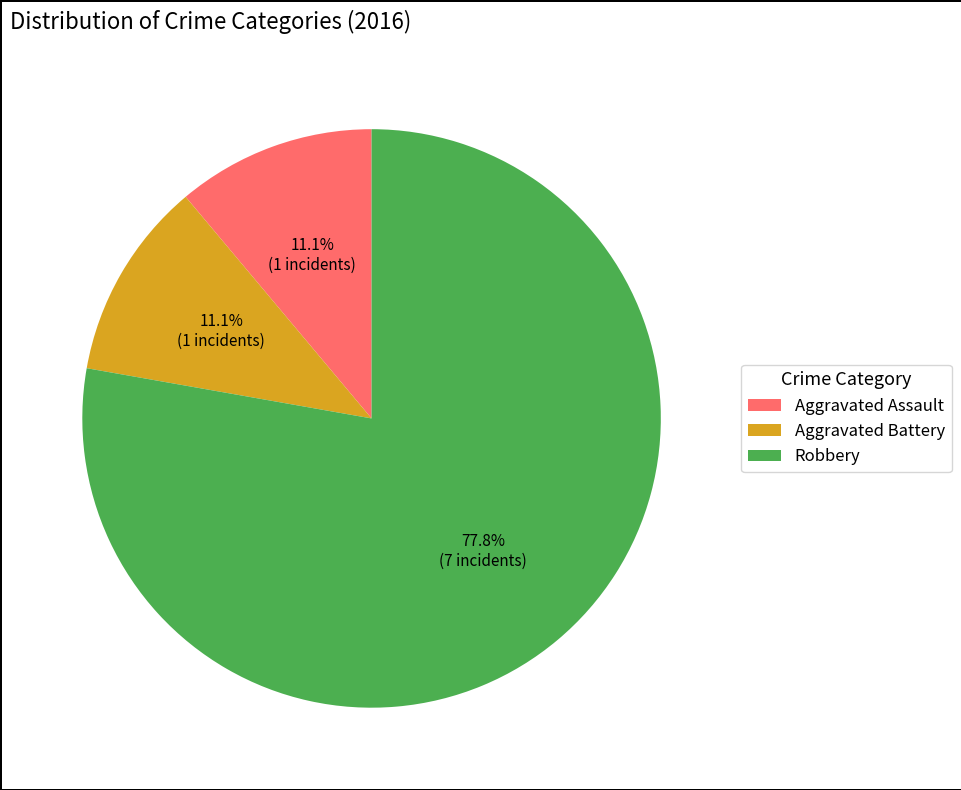

To the nearest percent, what is the combined percentage of Robbery and Aggravated Assault?

89%